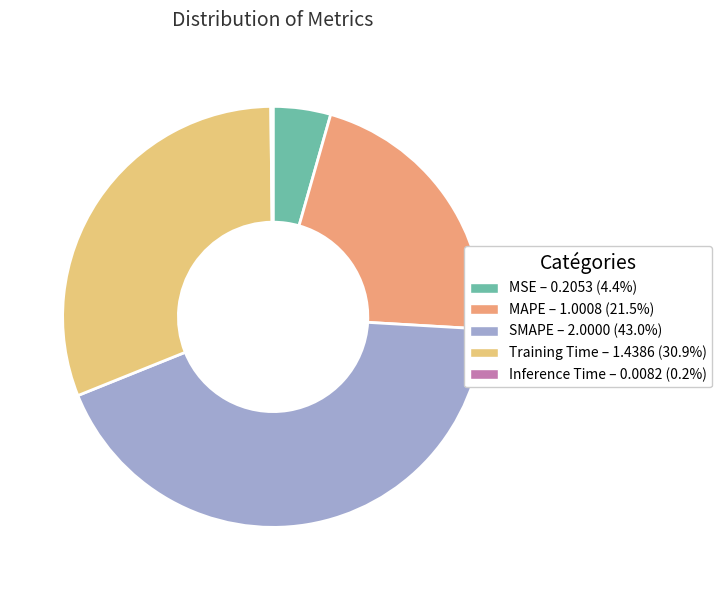

Which has a higher value, SMAPE or MAPE?

SMAPE